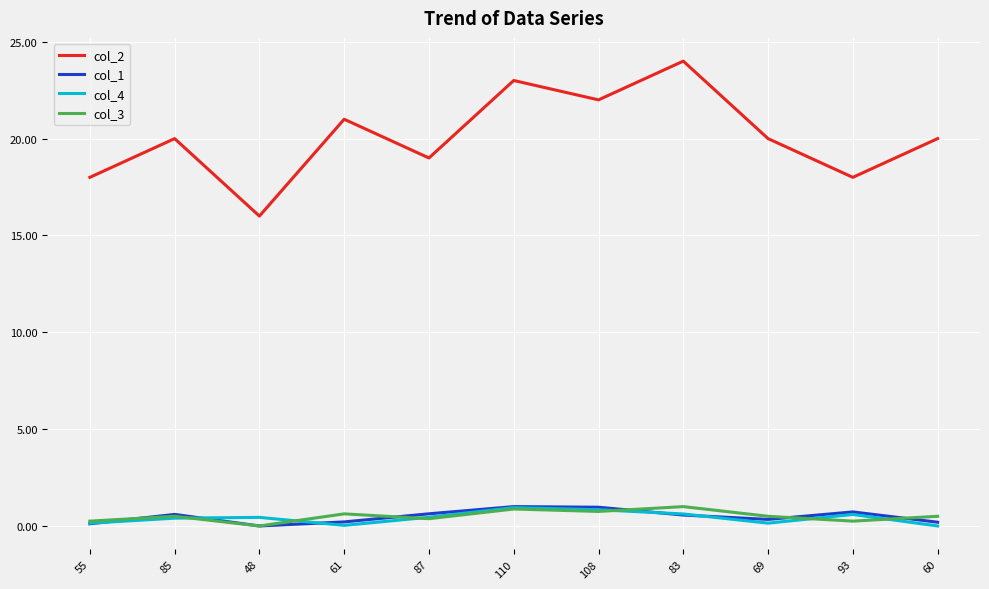

What is the average value of the col_4 series?

0.4